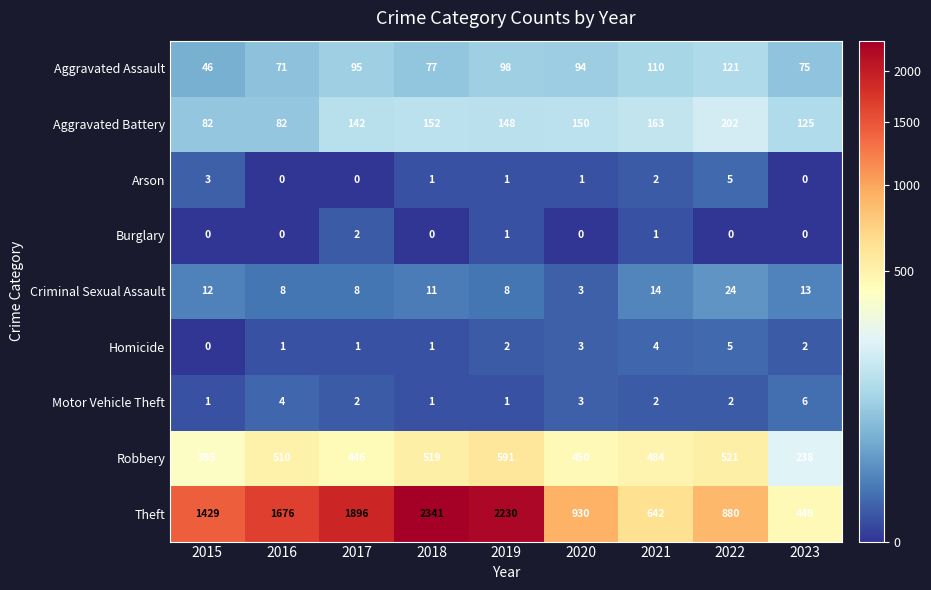

Which series has the widest spread of values?

Theft